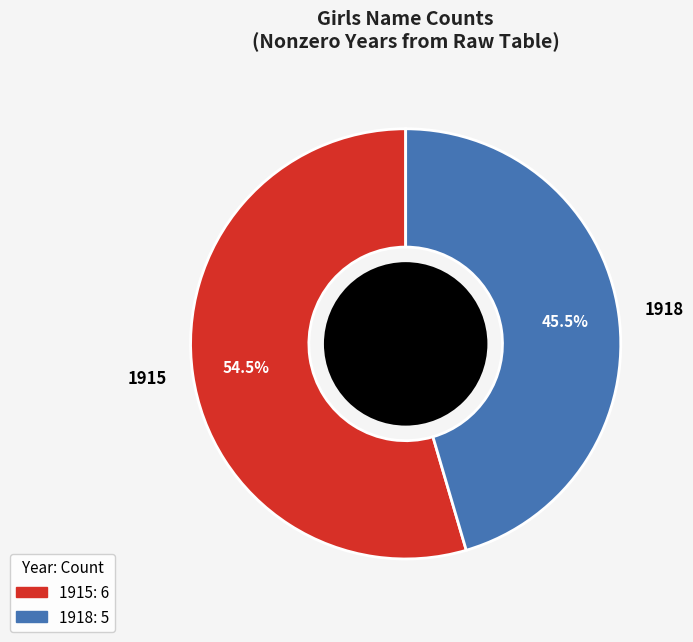

Do 1918 and 1915 together represent more than half of the pie?

Yes